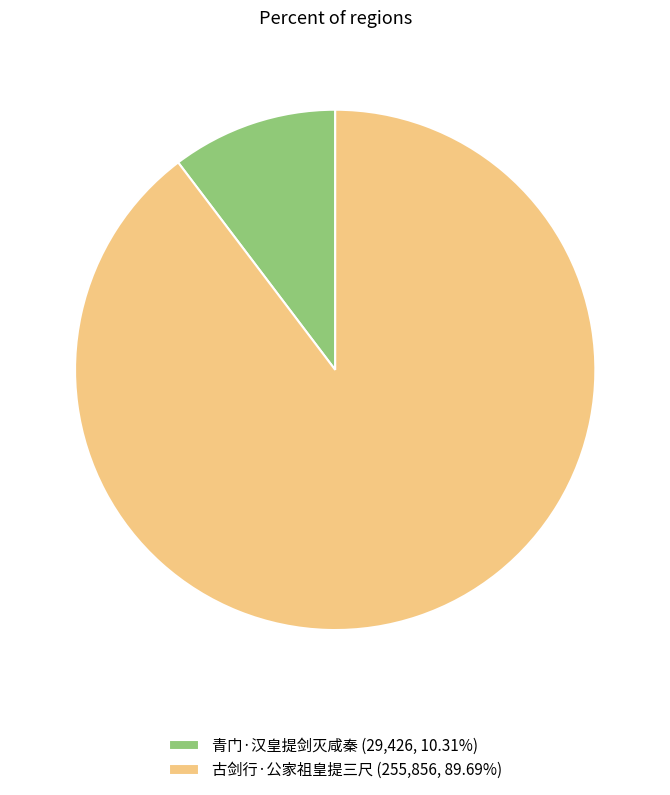

Approximately how many times larger is the value at 古剑行·公家祖皇提三尺 (255,856, 89.69%) compared to 青门·汉皇提剑灭咸秦 (29,426, 10.31%)?

8.7